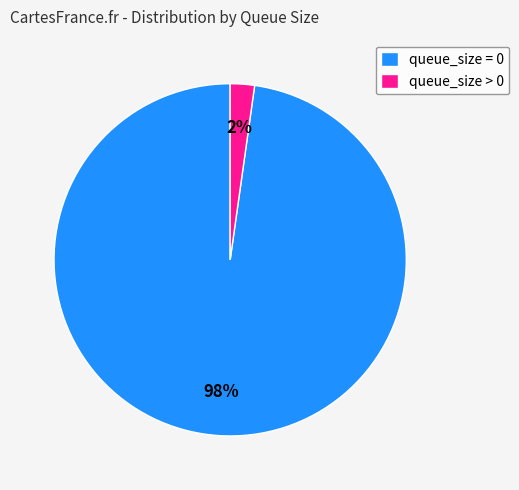

What is the largest slice in the pie chart?

queue_size = 0